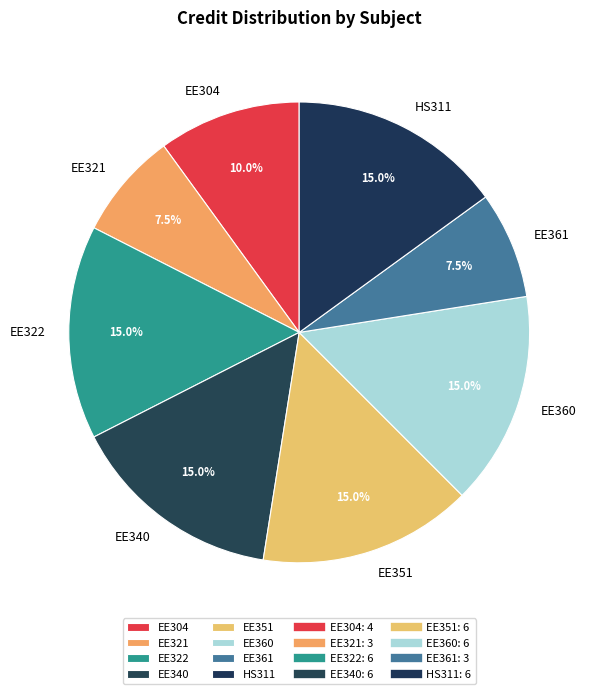

Combined, what portion of the pie is EE361 and EE360?

22.5%